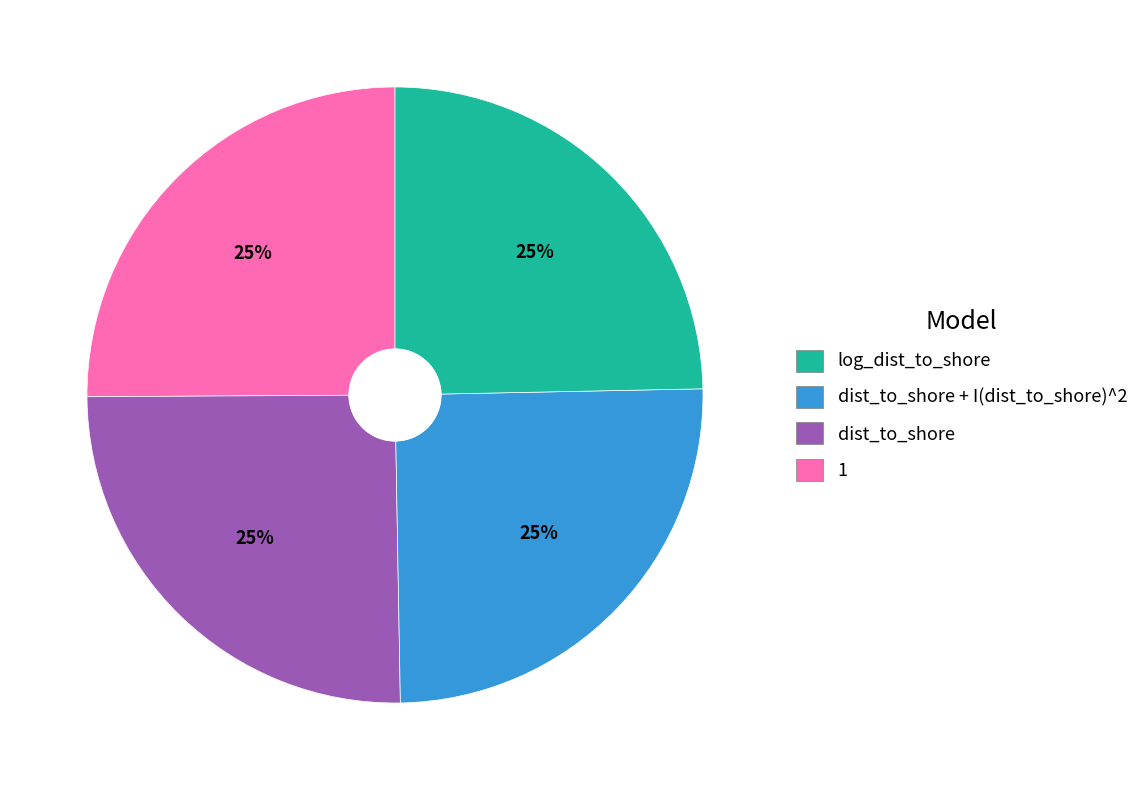

Is there a majority slice in this chart?

No